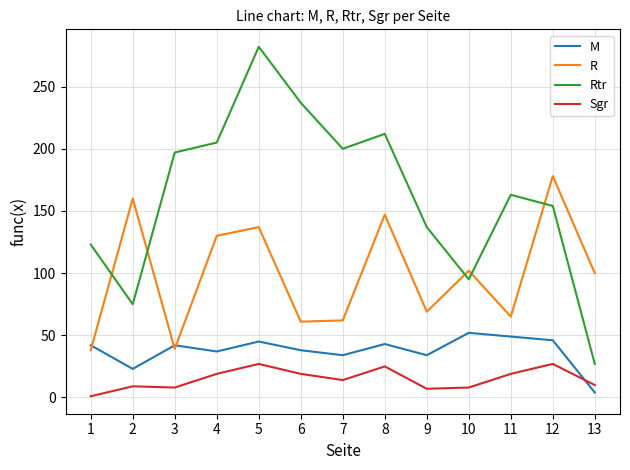

Is this an area chart (filled region under the line)?

No